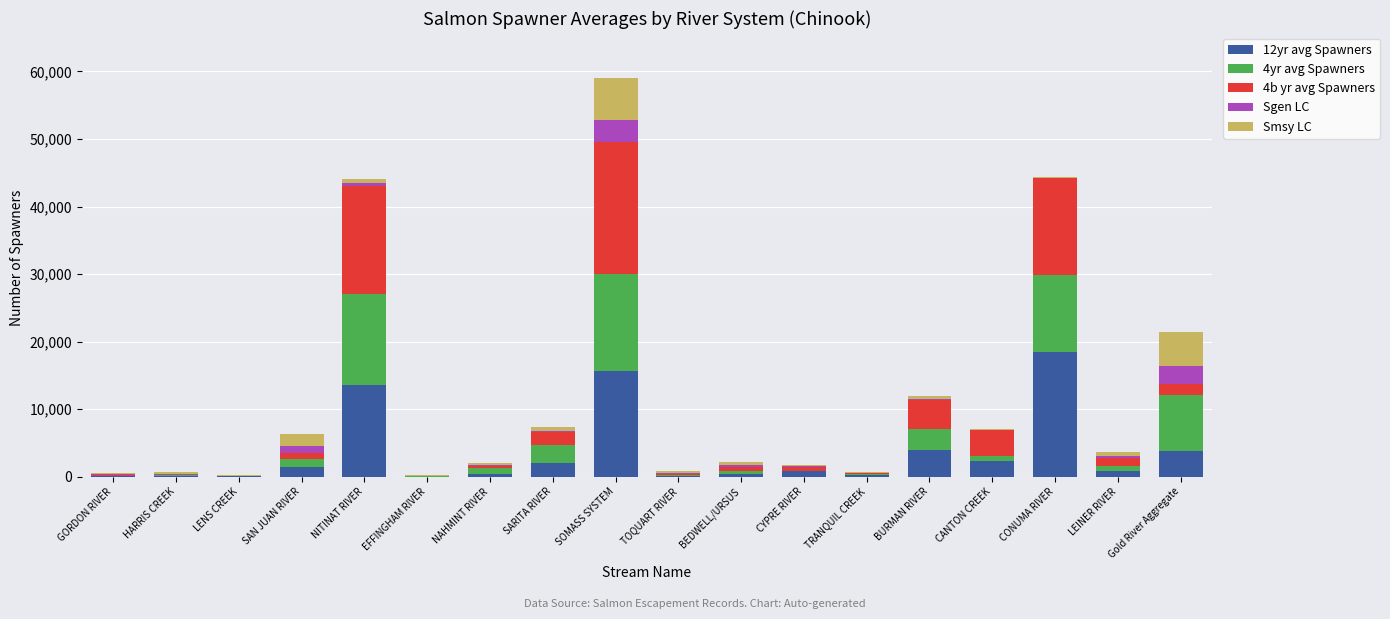

What is the maximum value for 12yr avg Spawners?

18485.3